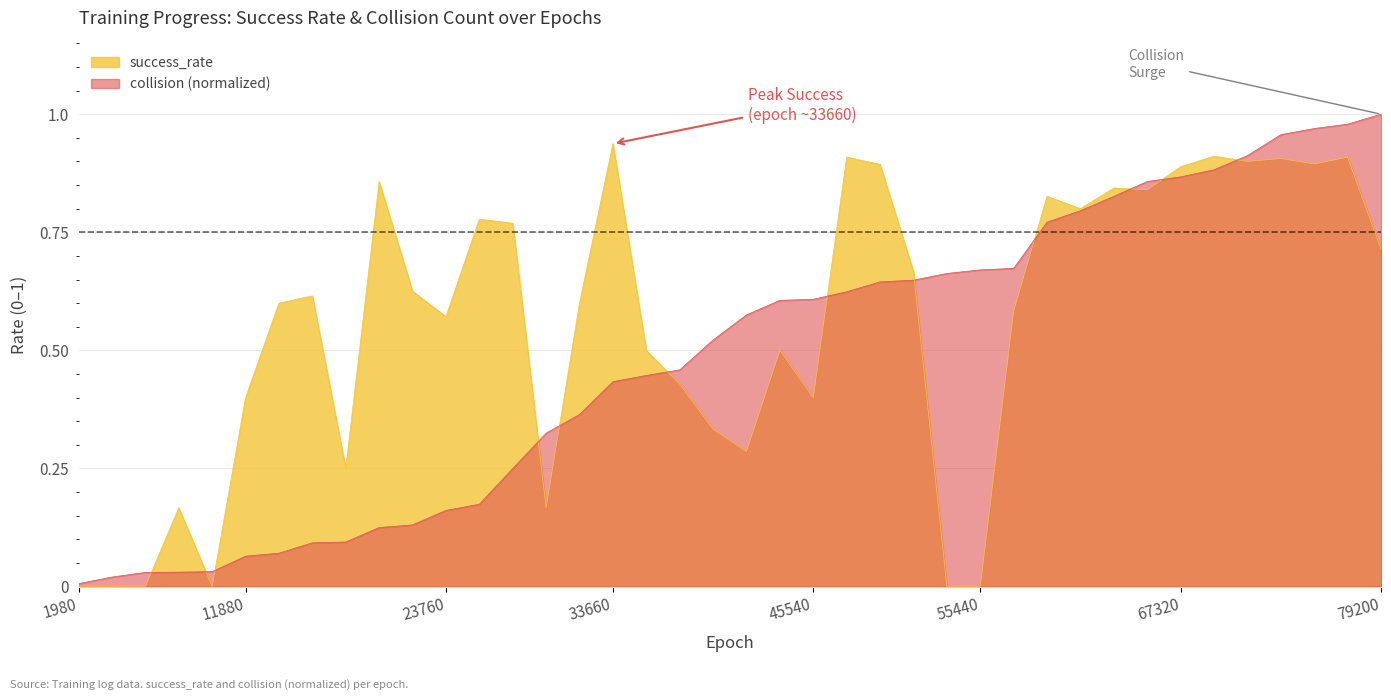

List the series in order of their peak value, highest first.

collision (normalized), success_rate